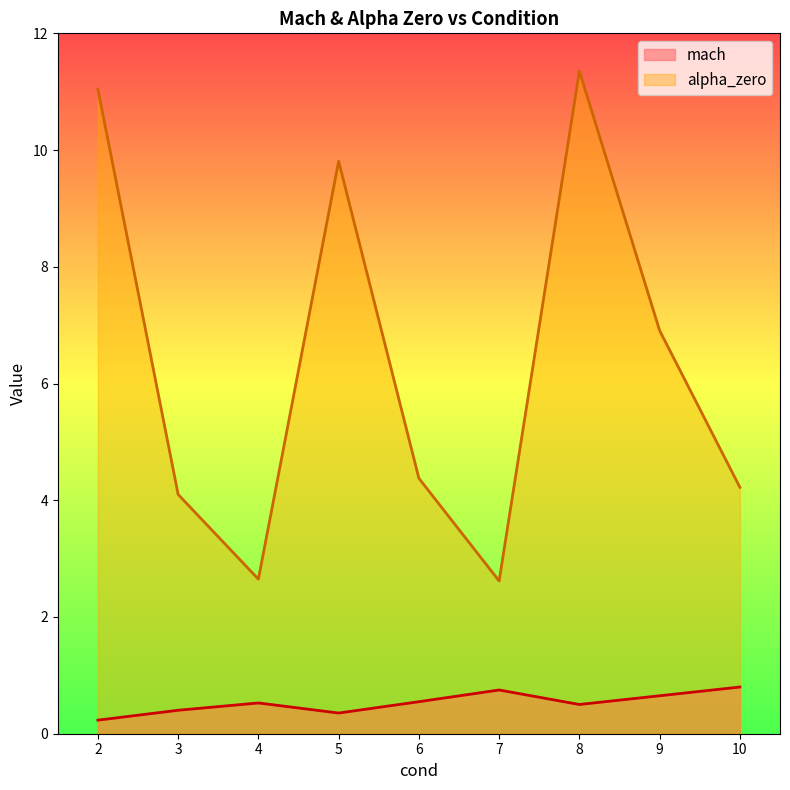

Does the chart display data point markers on the line(s)?

No